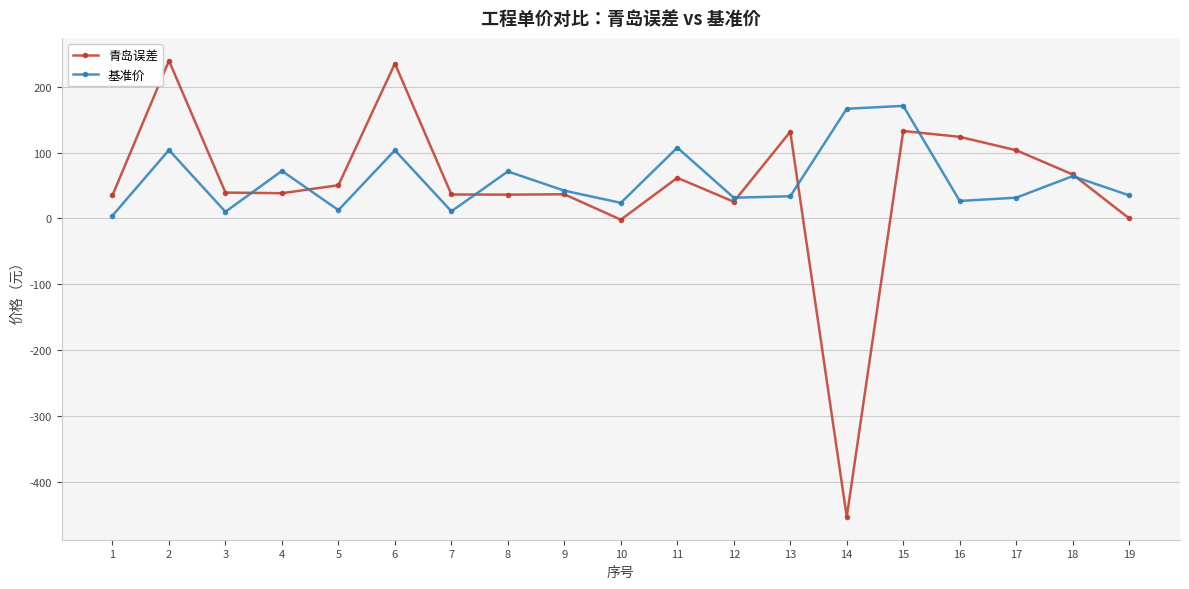

True or false: 基准价 and 青岛误差 intersect in this chart.

True